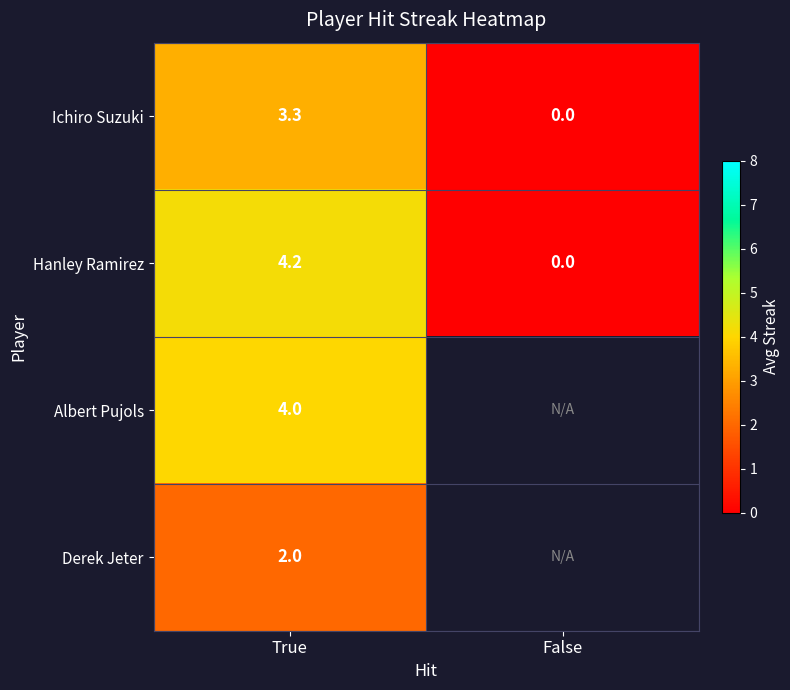

Rank the categories by Hanley Ramirez value from lowest to highest.

False, True